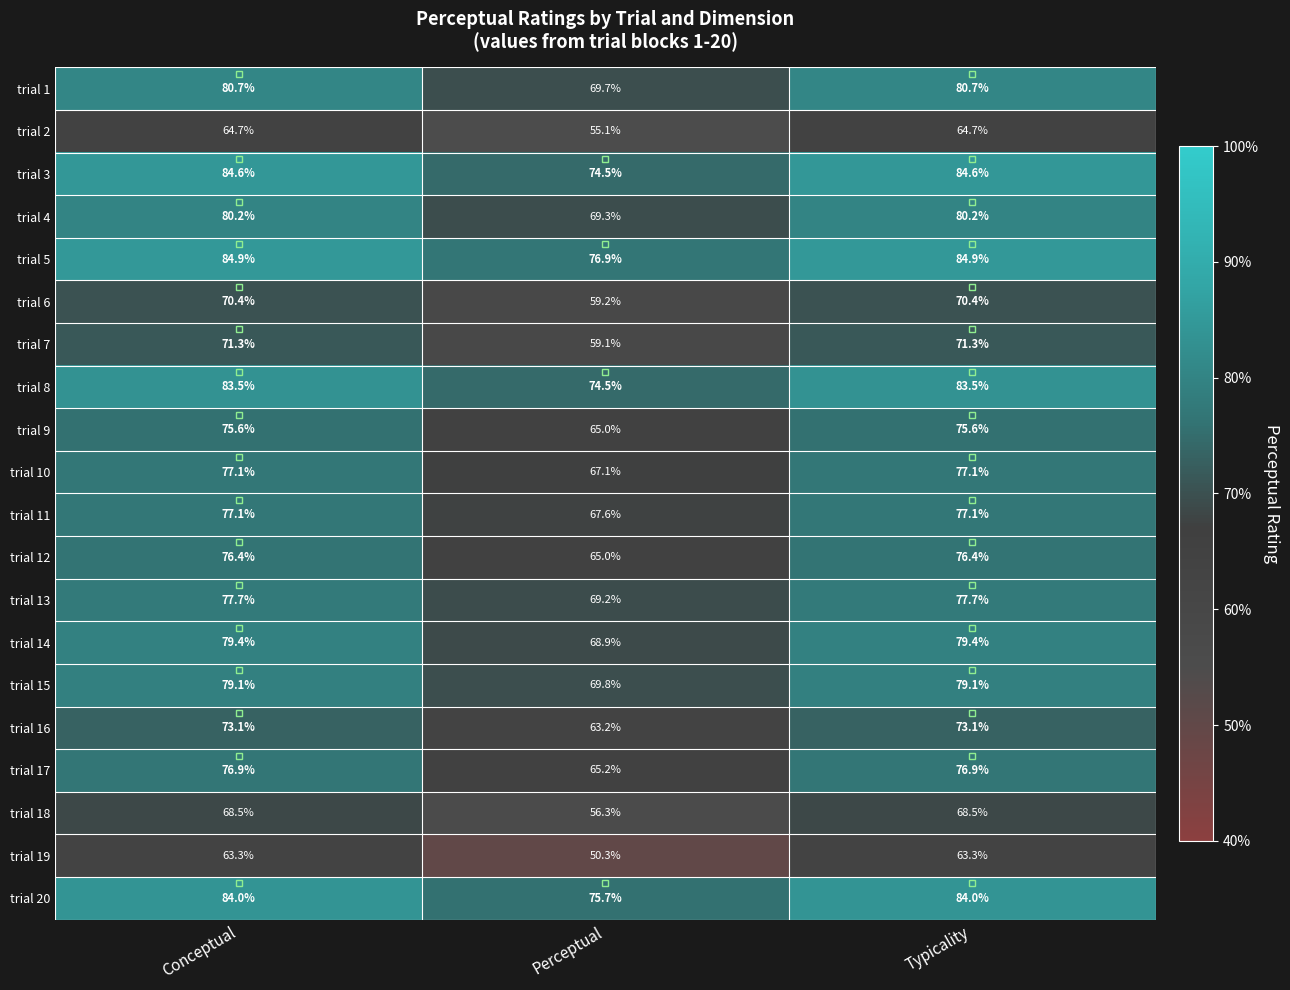

What is the sum of the trial 14 values at Typicality and Conceptual?

158.8